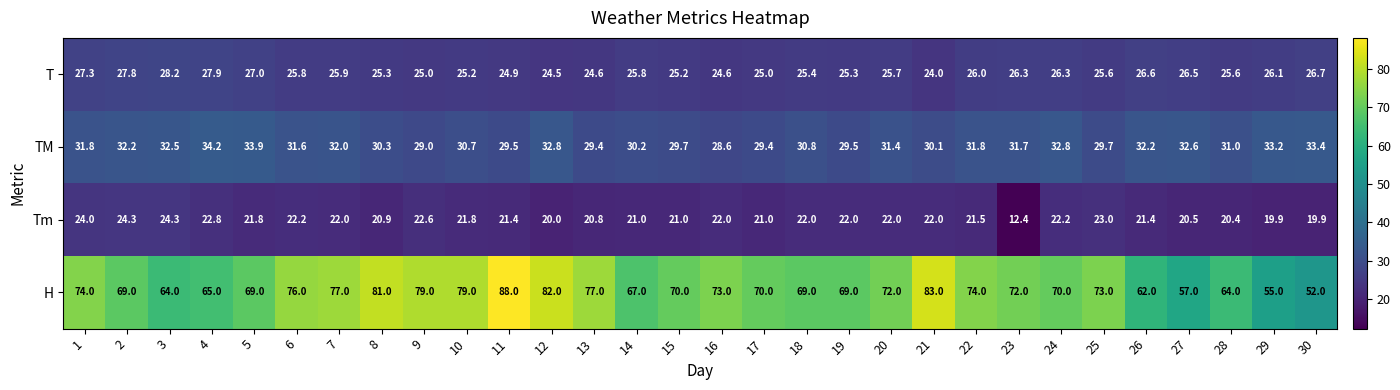

Which category has the highest value across all series?

11